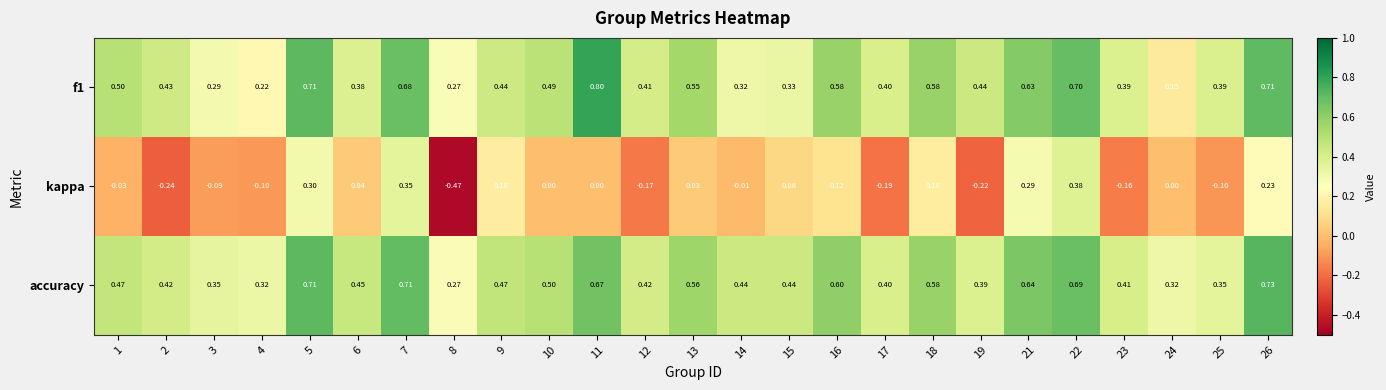

Which series has the largest range (max minus min)?

kappa